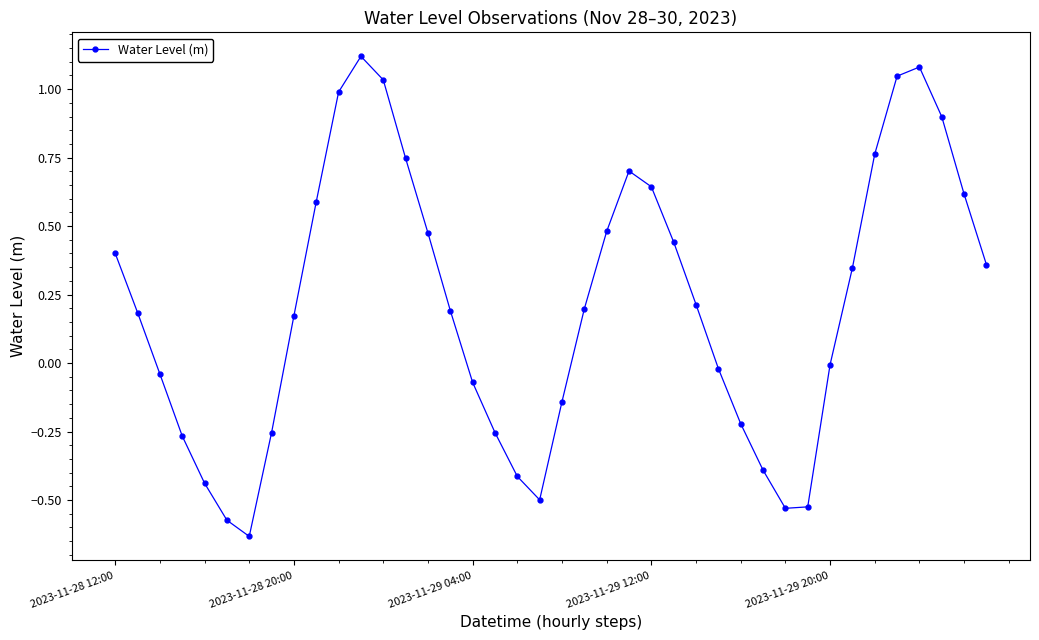

What is the sum of all values?

8.4